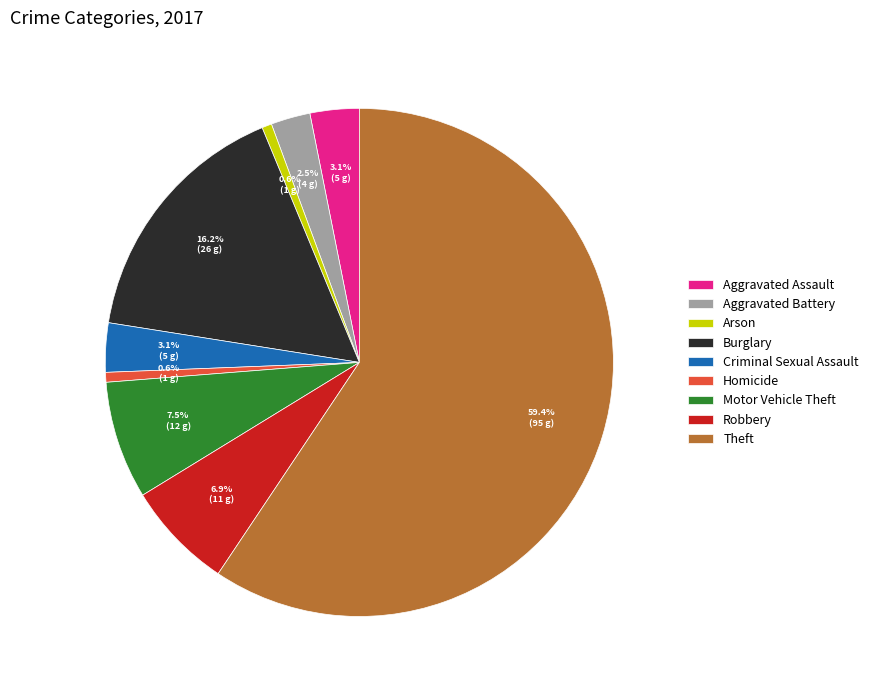

Does any single category account for the majority?

Yes